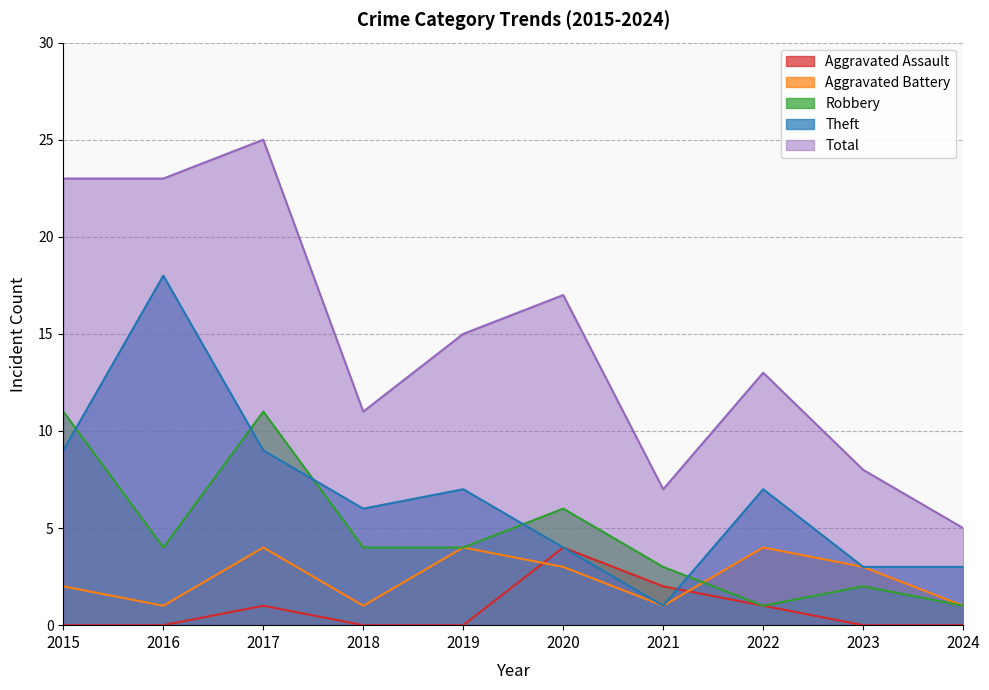

True or false: Aggravated Assault has more than 1 interior local peaks.

True